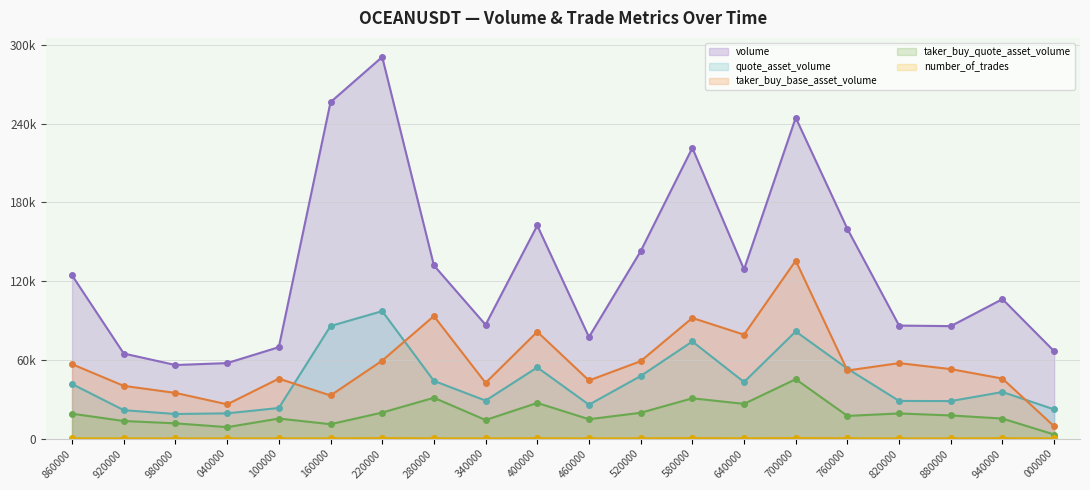

At which category does volume reach its first local peak?

220000